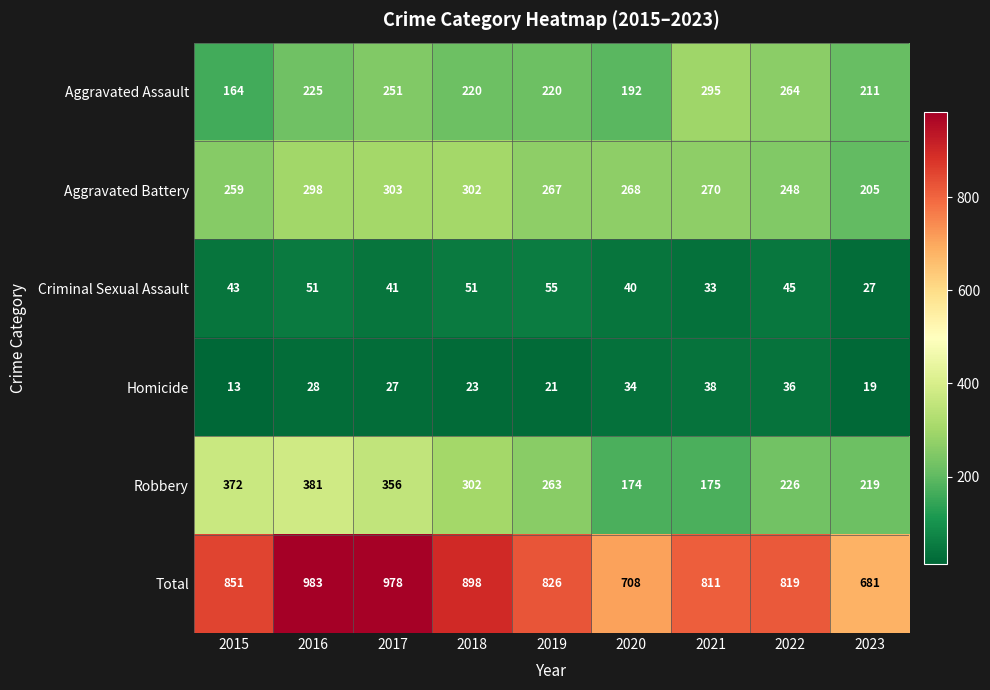

At which category does the chart reach its peak across all series?

2016